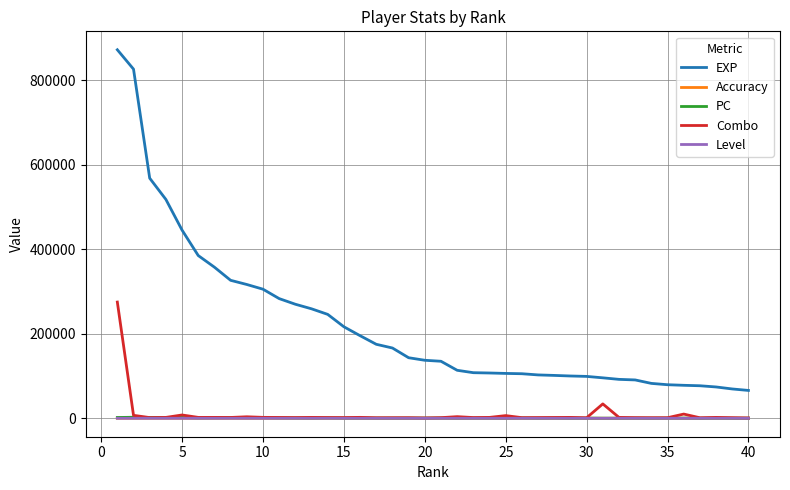

Which series has the largest total across all categories?

EXP